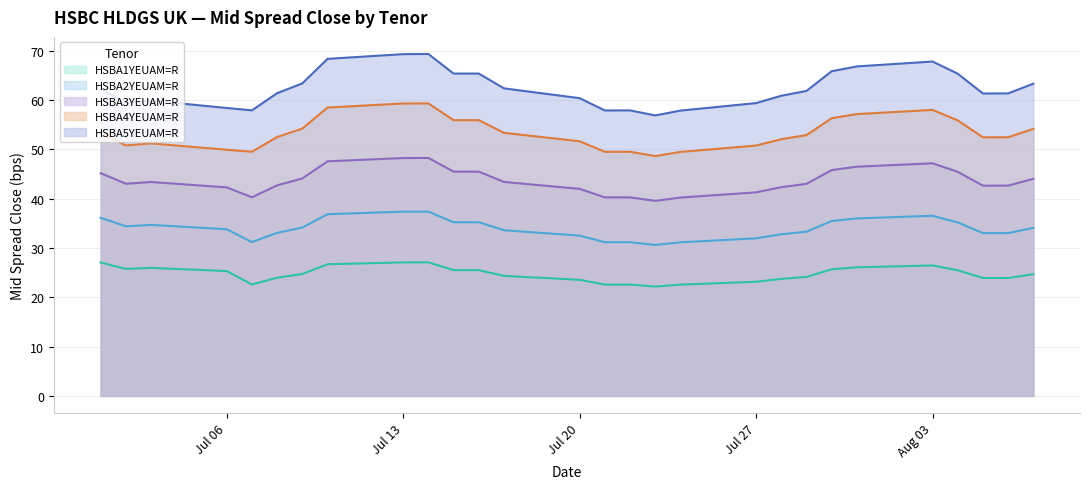

Between 2020-08-05 and 2020-08-07, which series saw the biggest shift?

HSBA5YEUAM=R